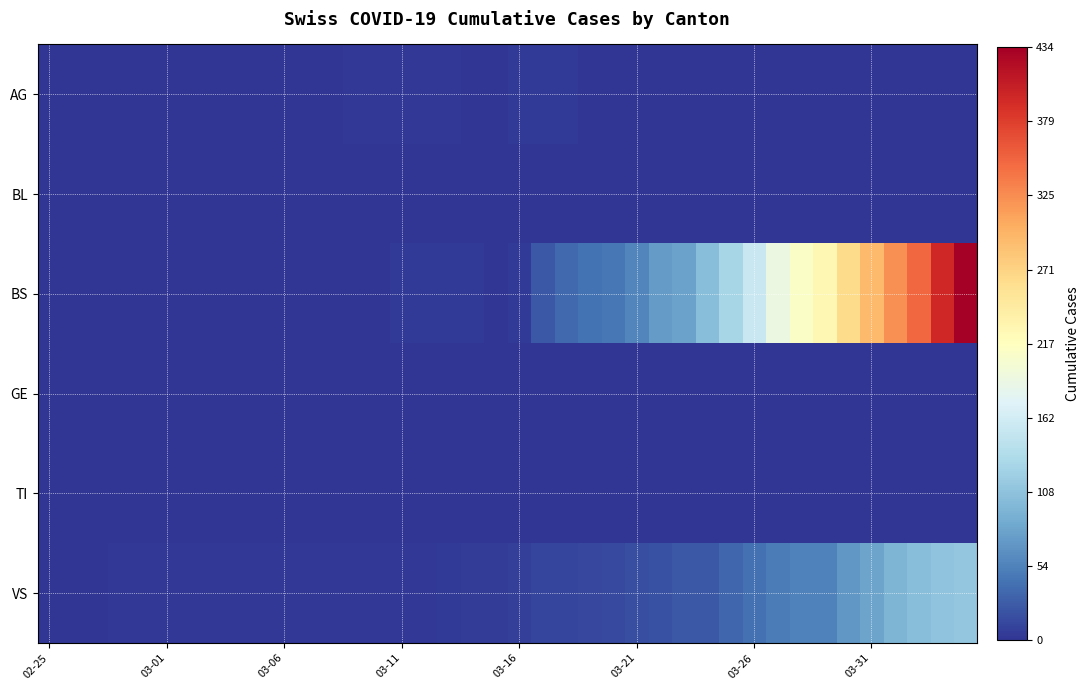

Rank the series by their maximum value, from lowest to highest.

BL, GE, TI, AG, VS, BS